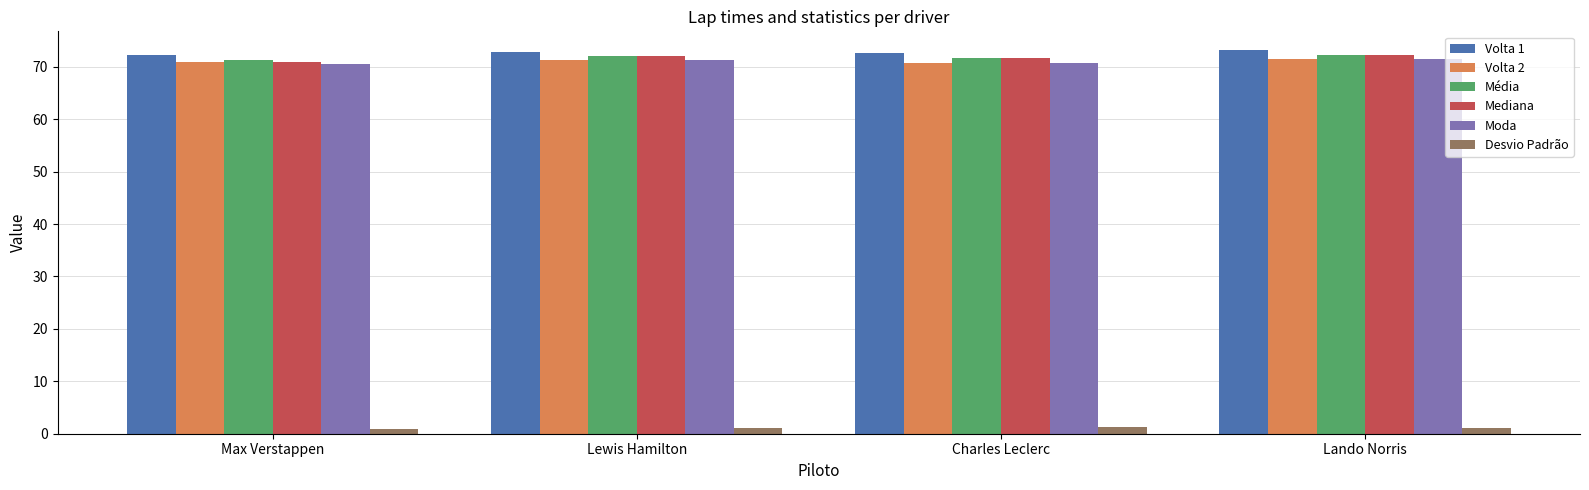

True or false: Média has a value of 71.7 at Charles Leclerc.

True